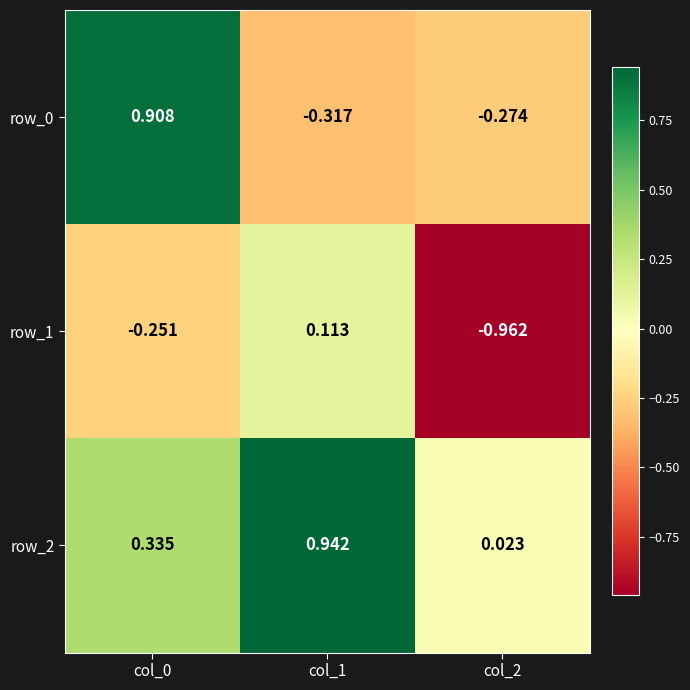

What is the difference between the highest and lowest values at col_1?

1.3